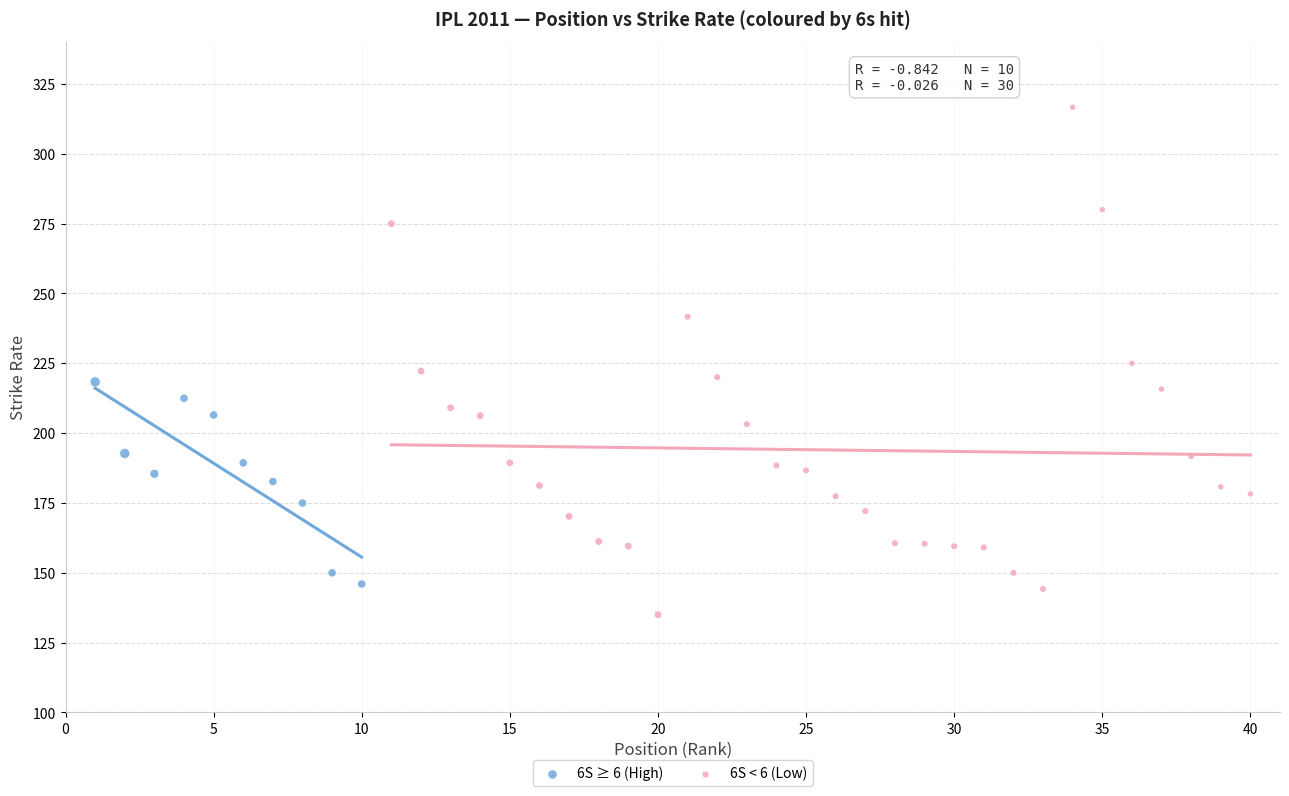

Which series contains the lowest Y value?

6S < 6 (Low)